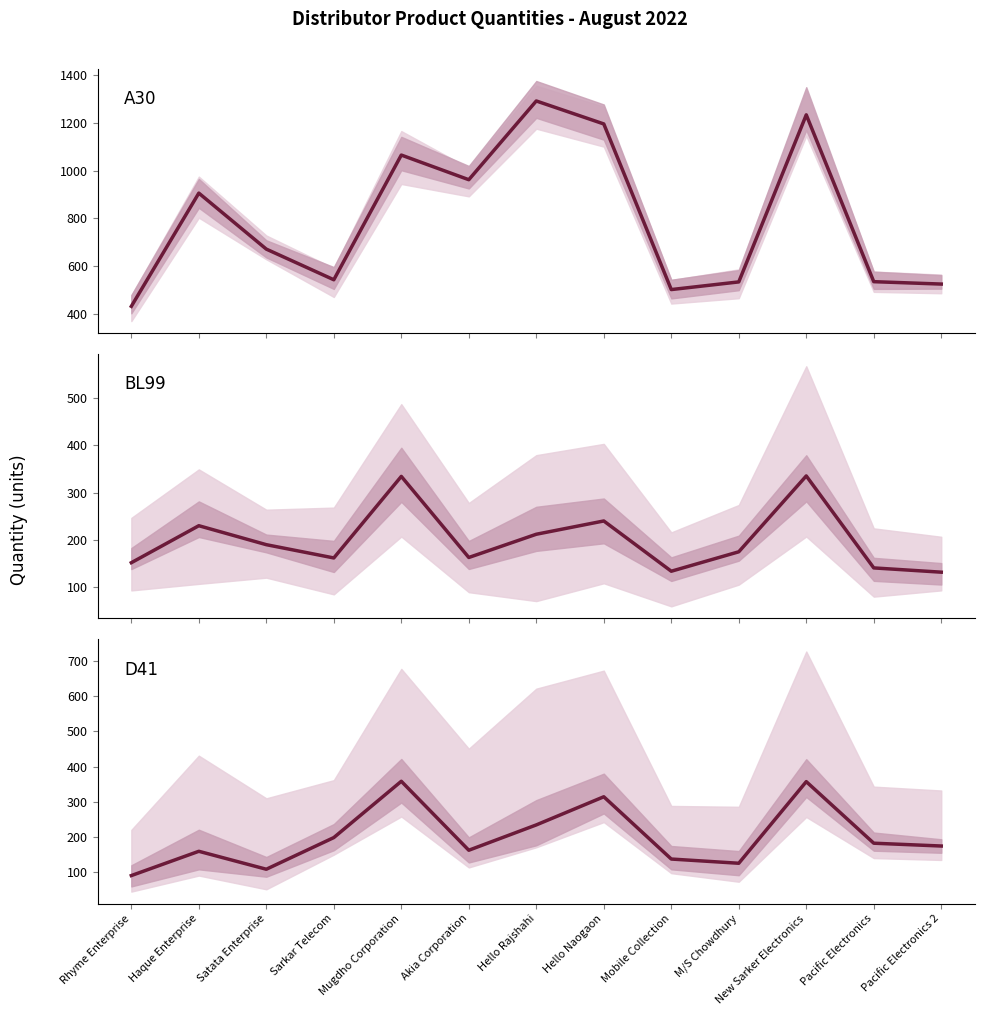

At which label does D41 reach its minimum?

Rhyme Enterprise